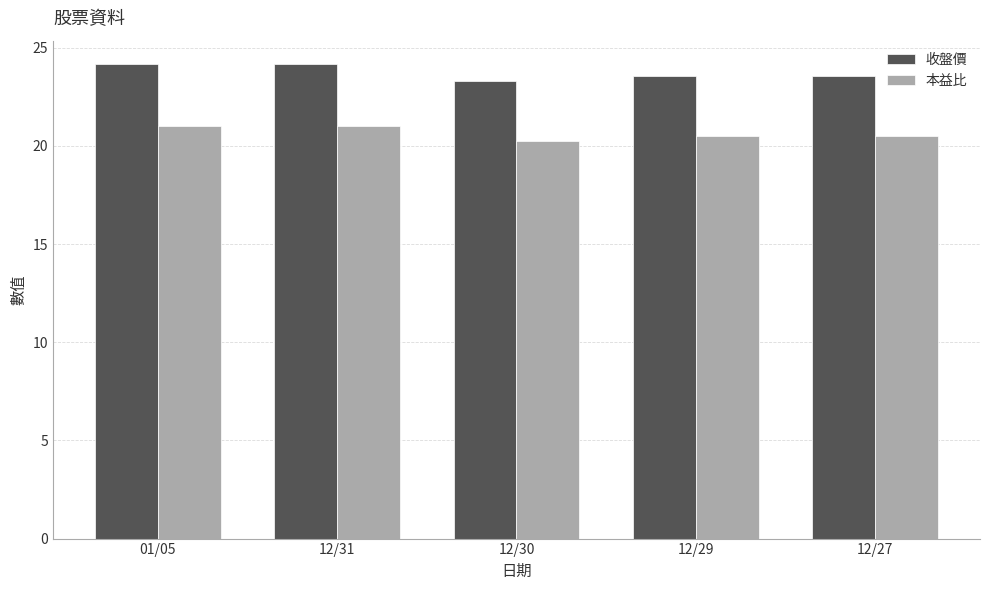

What is the value of the 本益比 bar at the 5th from the left?

20.5